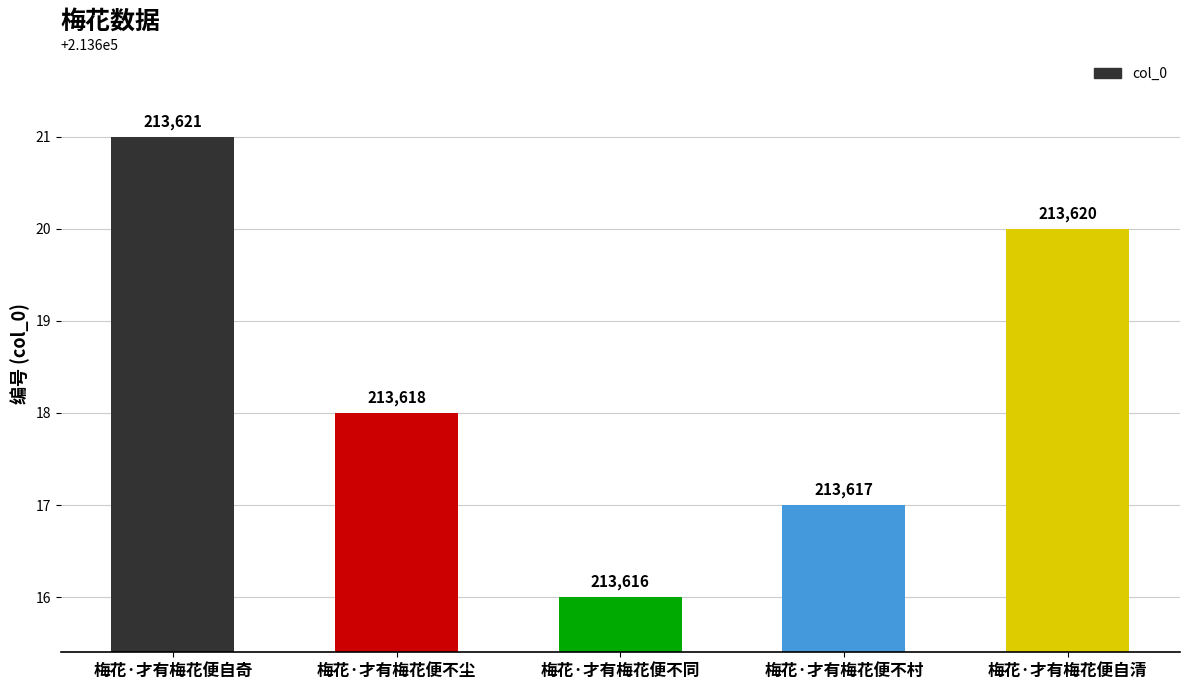

What is the label of the 5th bar from the right?

梅花·才有梅花便自奇